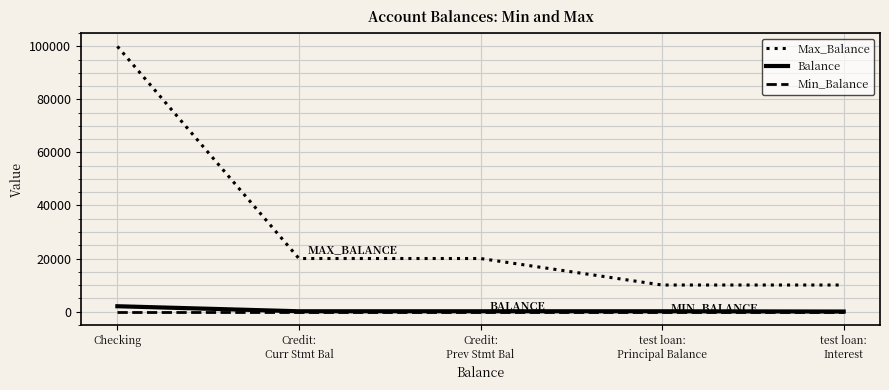

Rank the series by their maximum value, from highest to lowest.

Max_Balance, Balance, Min_Balance